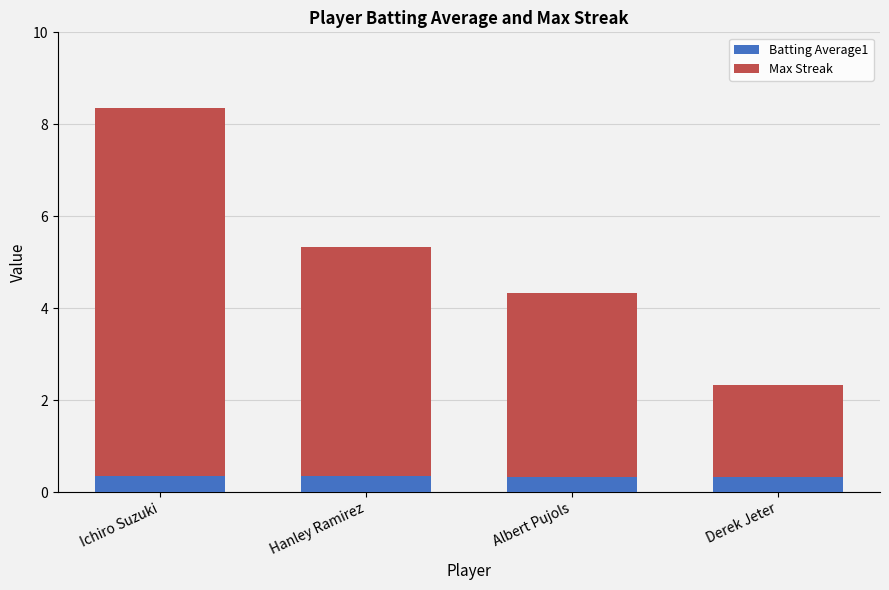

What is the total value across all series at Hanley Ramirez?

5.3